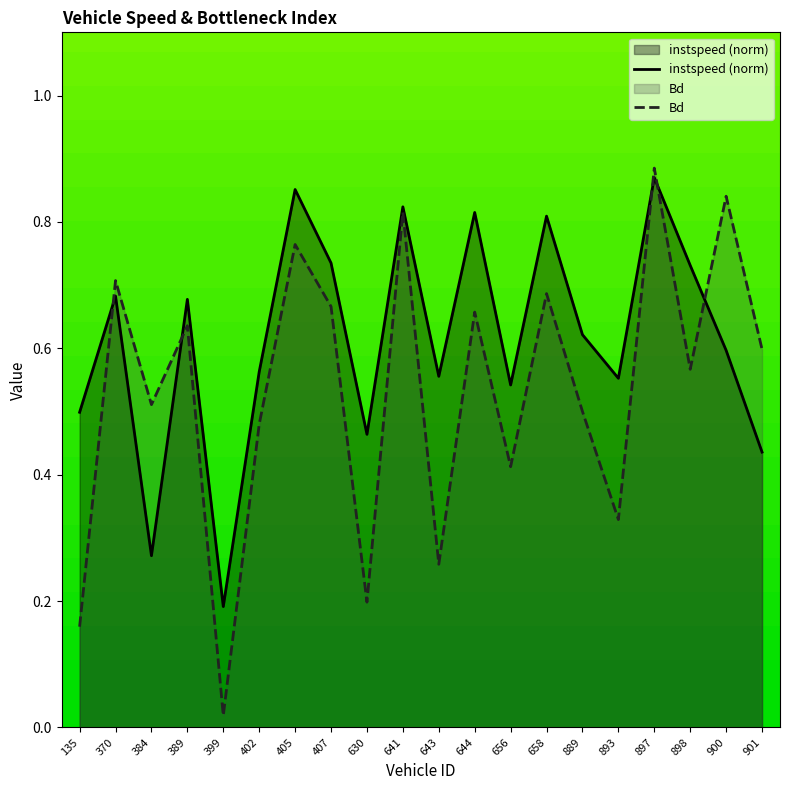

Which category has the highest value in the instspeed (norm) series?

897